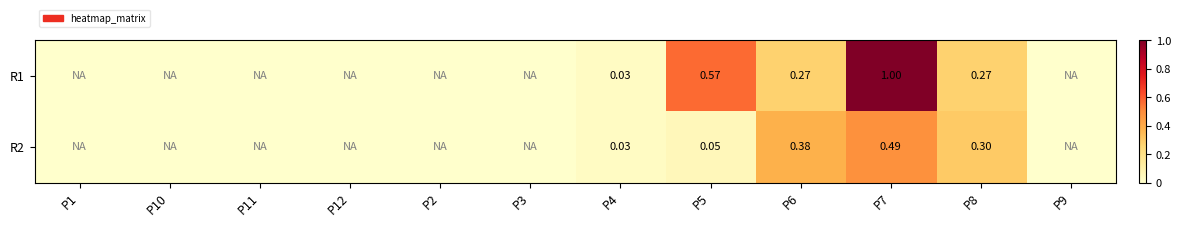

The R1 series shows 14 at P10. True or false?

False